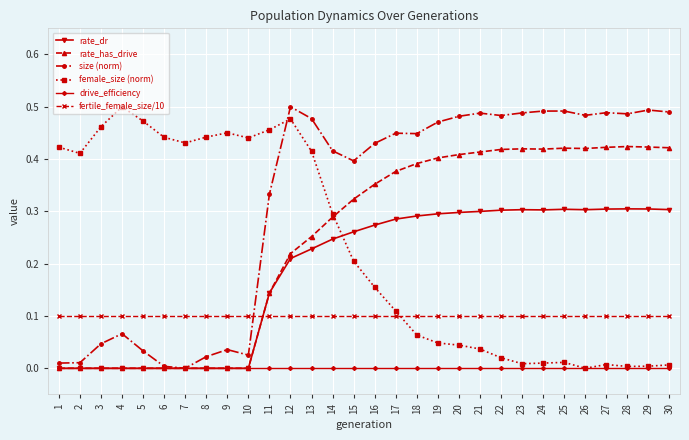

True or false: fertile_female_size/10 has a value of 0.1 at 2.

True